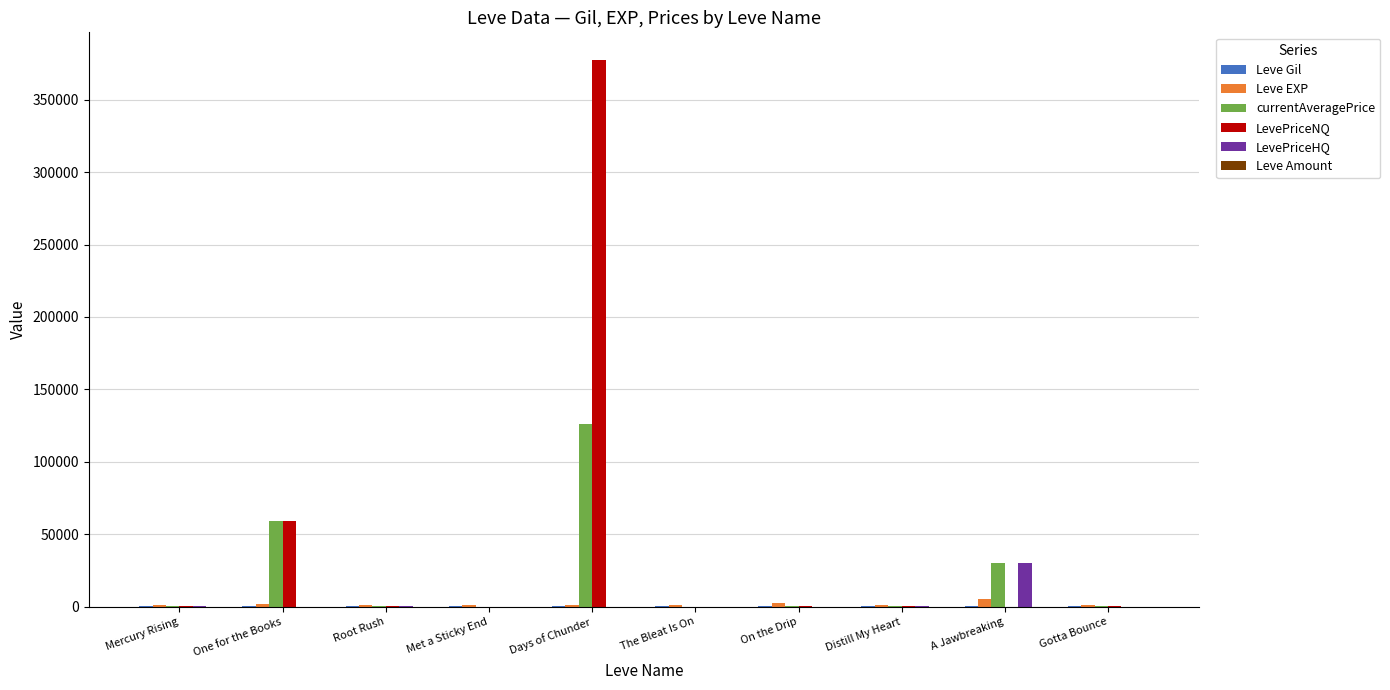

At which label is LevePriceNQ closest to 188821?

One for the Books